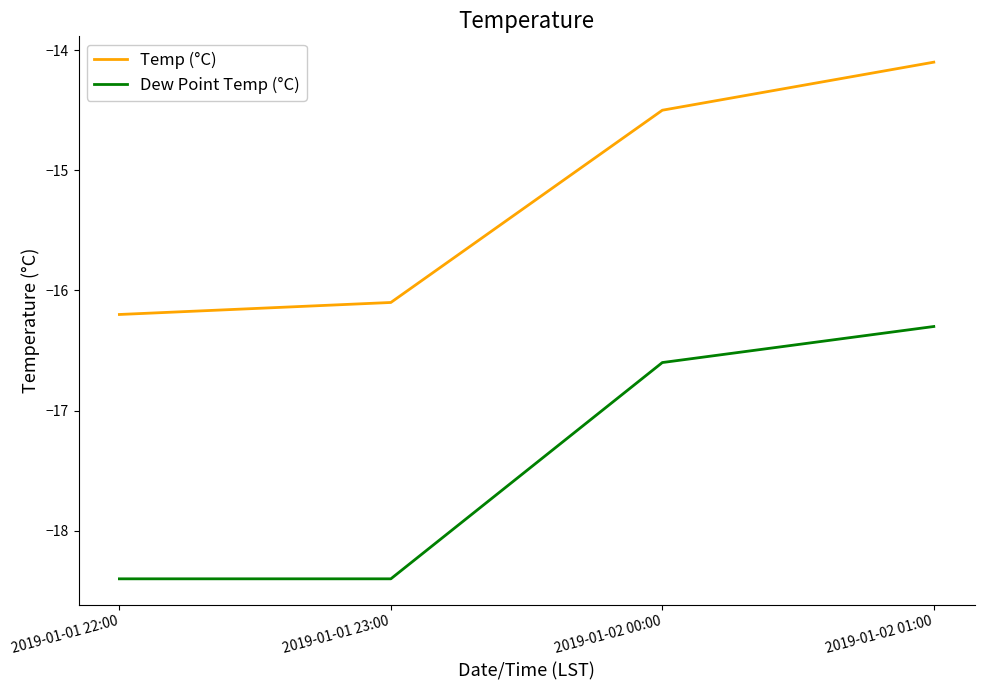

What is the difference between the maximum and minimum values in the Temp (°C) series?

2.1